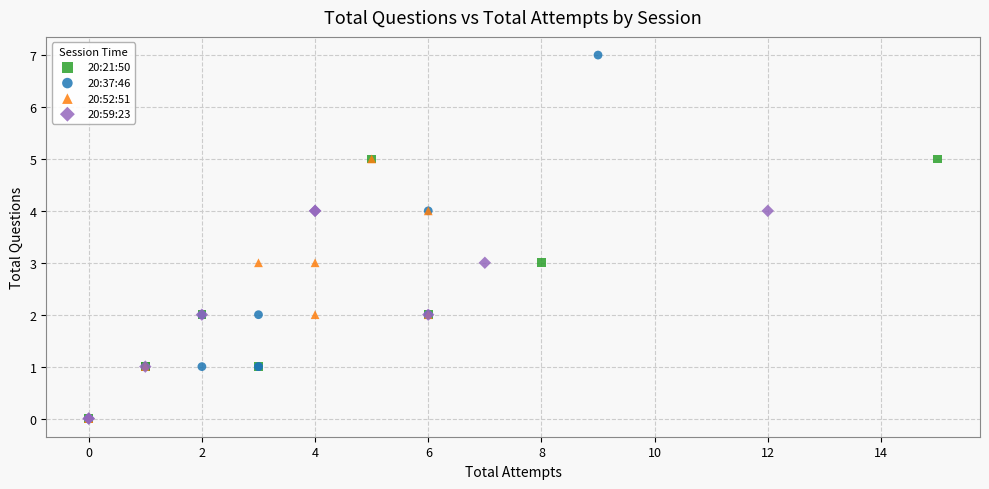

Which series has the widest spread of Y values?

20:37:46